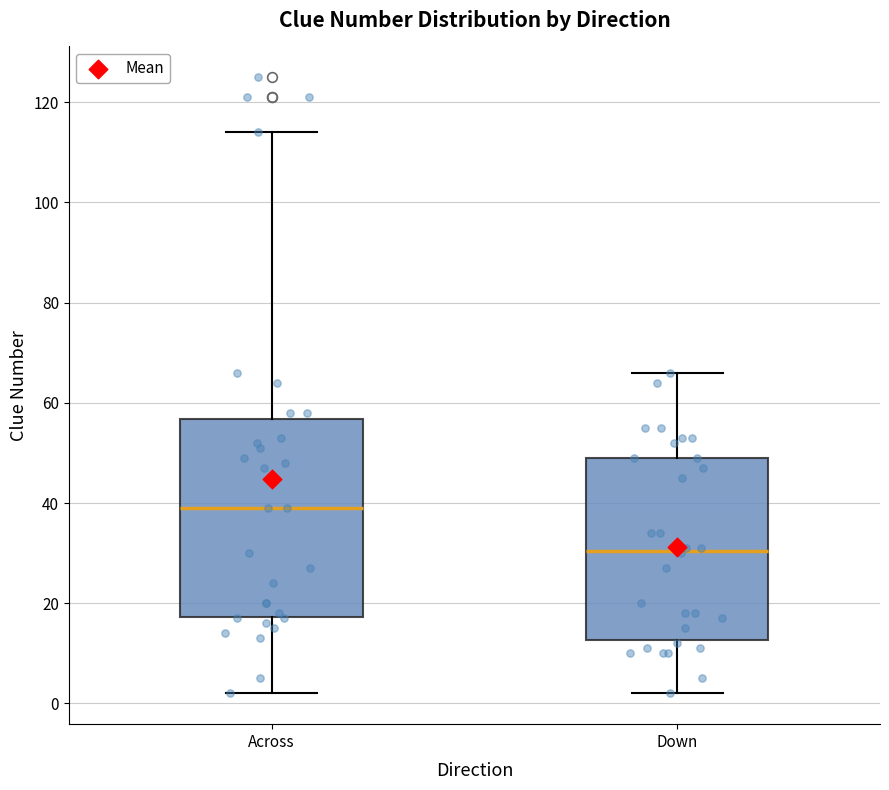

Which box's median line is the lowest?

Down